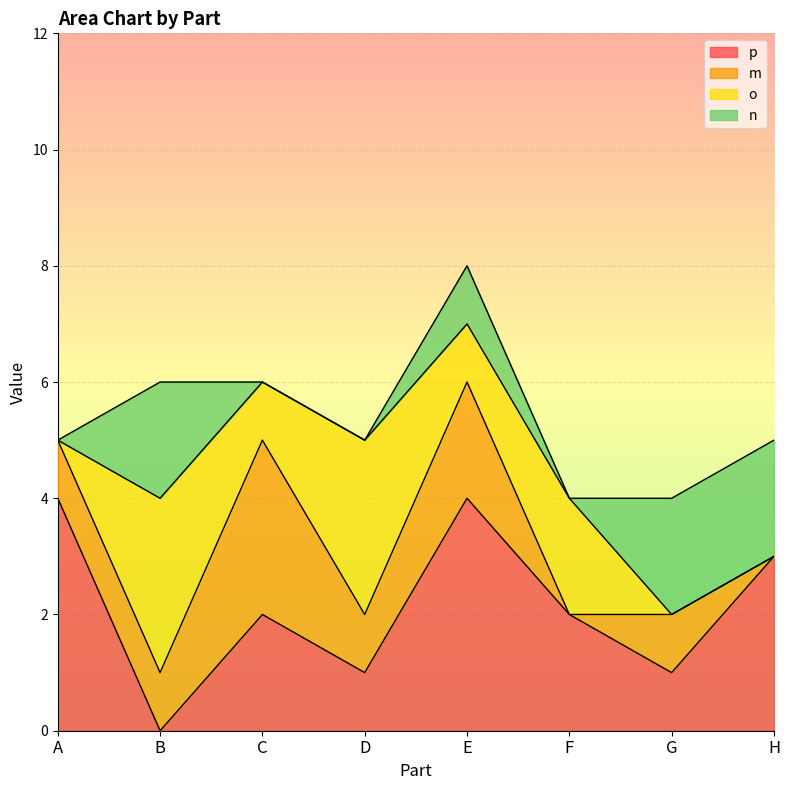

After their last crossing, which series has the higher values: n or o?

n